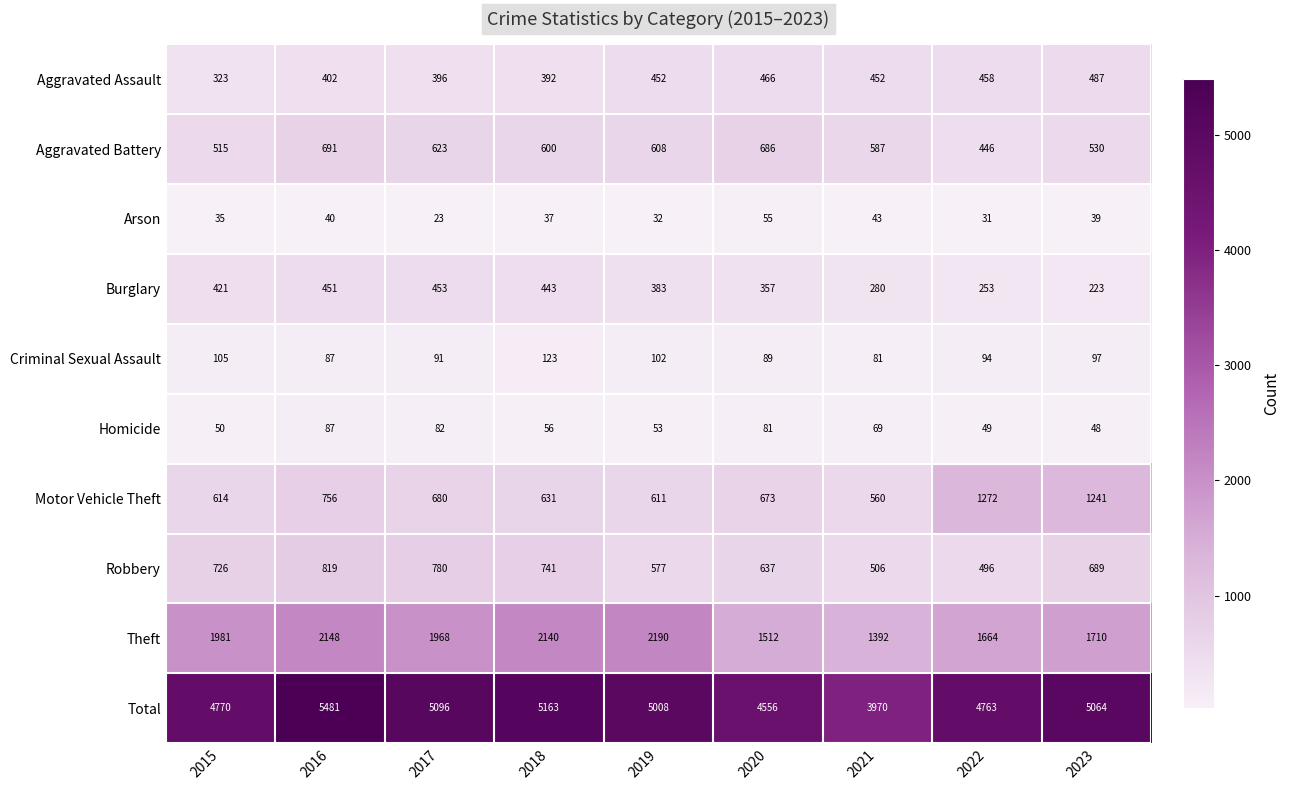

How many distinct data groups are displayed?

10